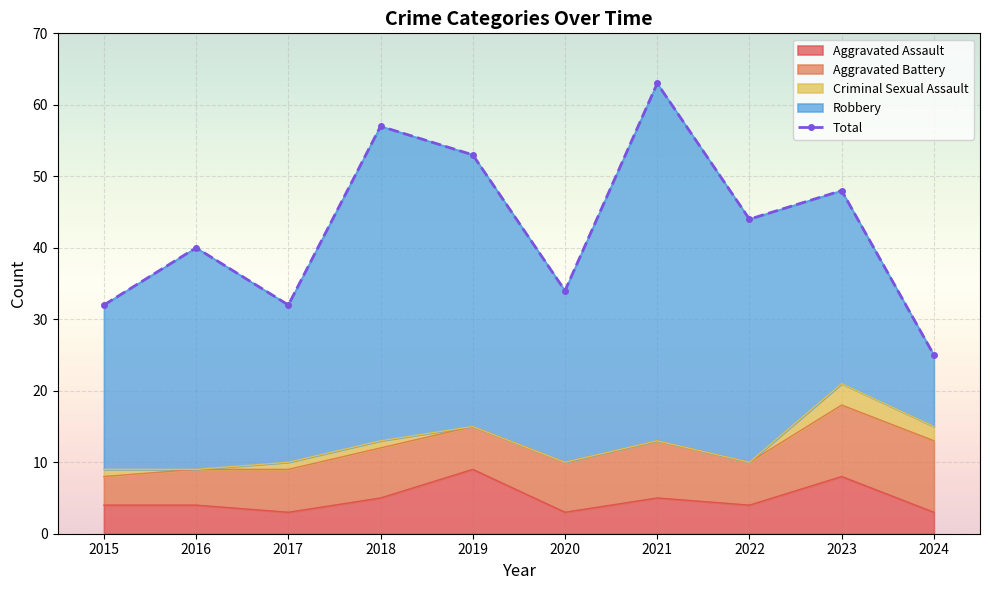

Is it true that Aggravated Assault equals 4 at 2022?

True